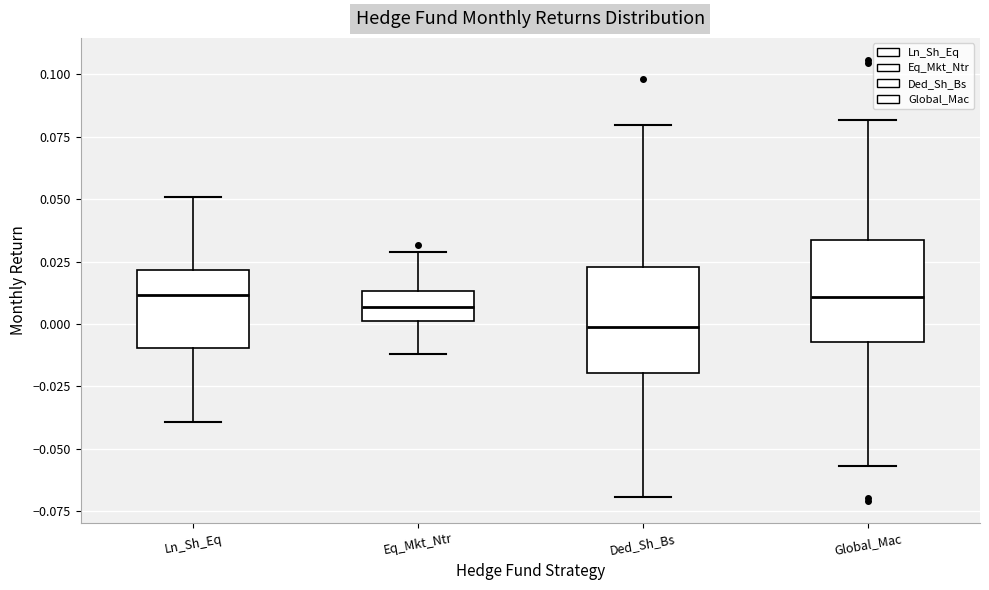

Reading left to right, transcribe this box plot: for each box, give where its median line is, the range the box spans, and where its two whiskers end, as read against the y-axis. The values are not printed on the chart, so give them approximately, as read against the axis.

Ln_Sh_Eq: median 0.010, box -0.010 to 0.020, whiskers -0.040 to 0.050
Eq_Mkt_Ntr: median 0.005, box 0.000 to 0.015, whiskers -0.010 to 0.030
Ded_Sh_Bs: median 0.000, box -0.020 to 0.025, whiskers -0.070 to 0.080
Global_Mac: median 0.010, box -0.005 to 0.035, whiskers -0.055 to 0.080